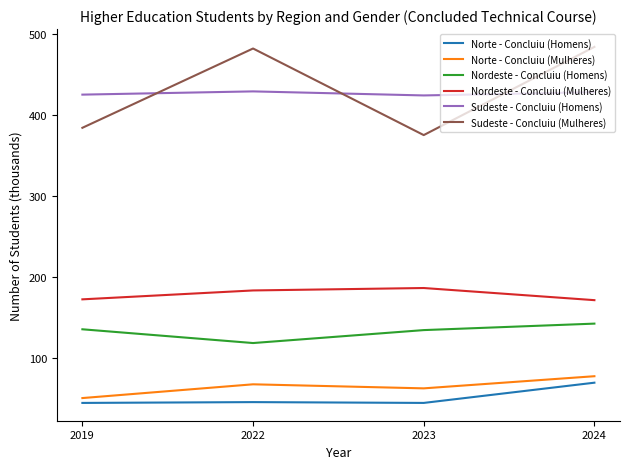

What is the difference between the maximum and minimum values in the Nordeste - Concluiu (Homens) series?

24